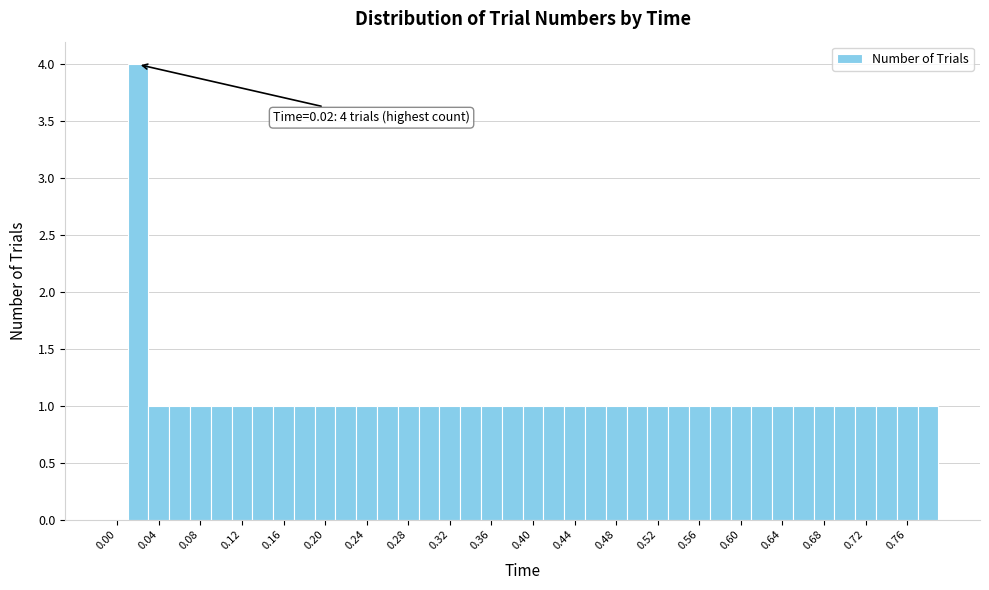

Over which range of the x-axis is the bar tallest?

0.01 to 0.03